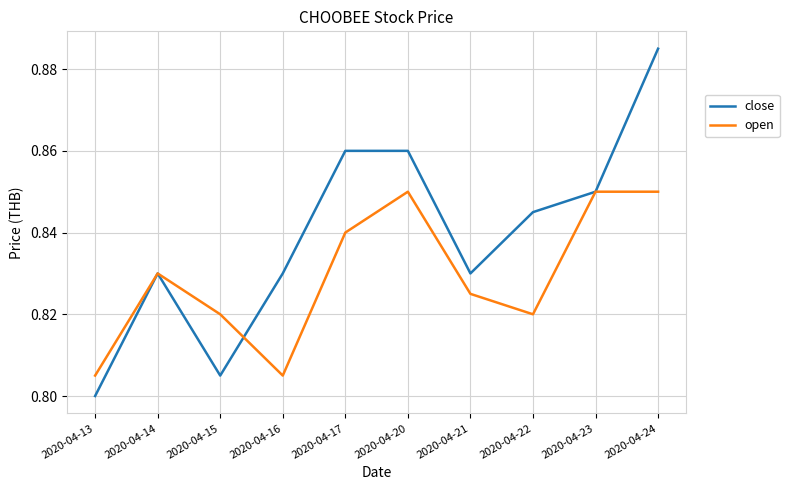

The close series shows 0.8 at 2020-04-21. True or false?

True